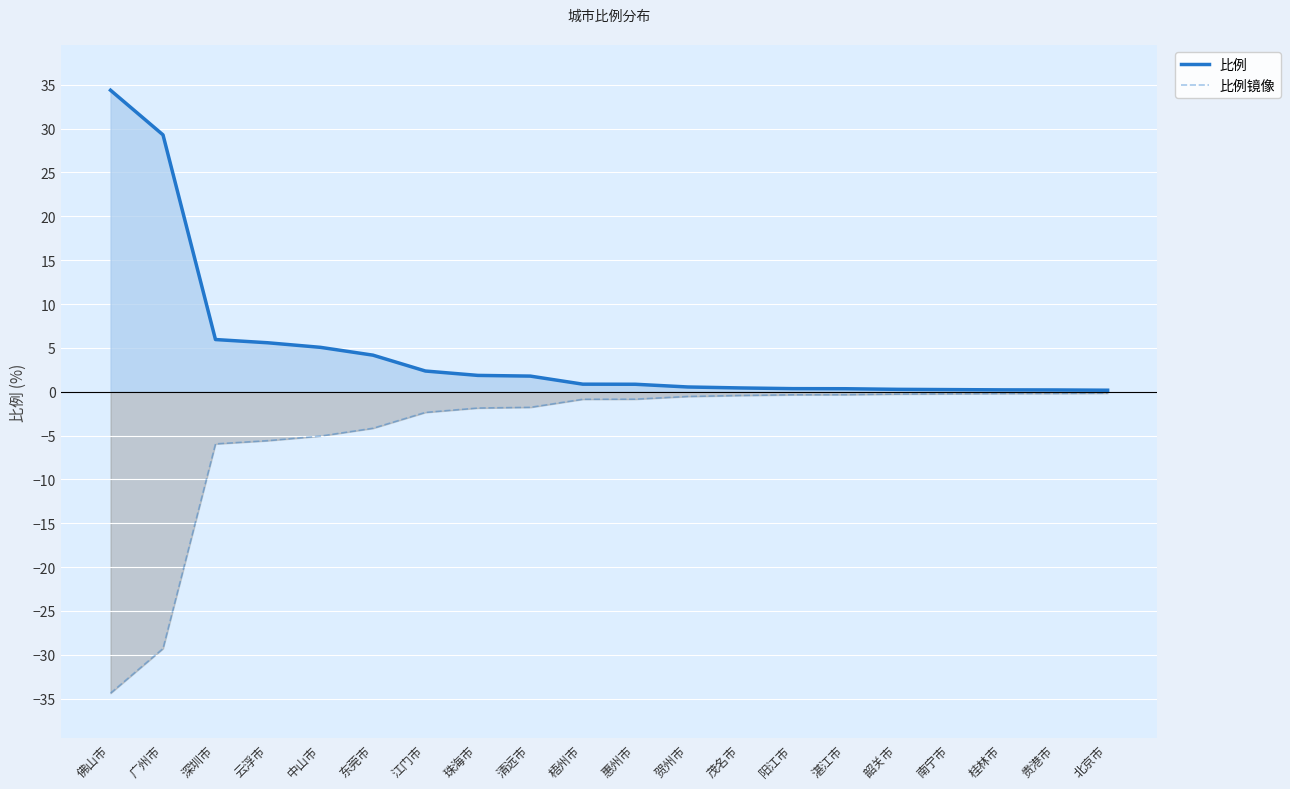

What position from the right is 南宁市?

4